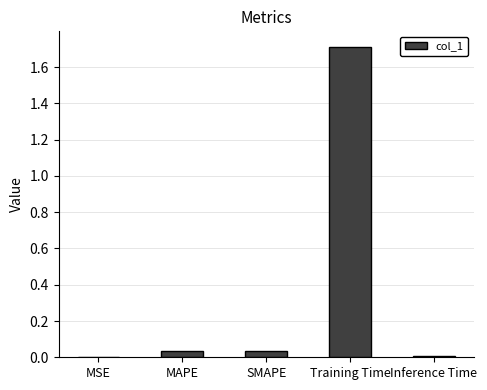

The value at MAPE is 0.1. True or false?

False